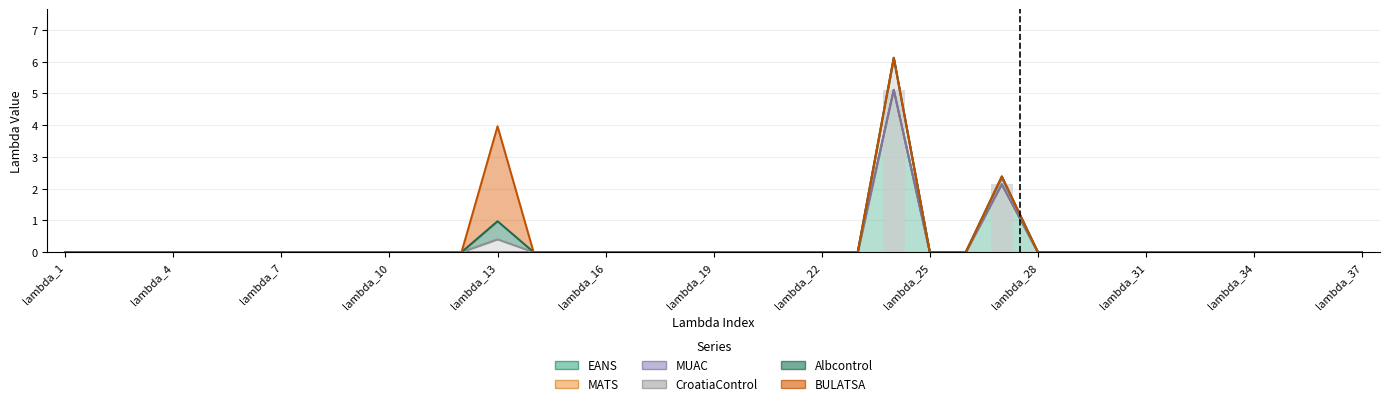

The MUAC series shows 0.0 at lambda_16. True or false?

True